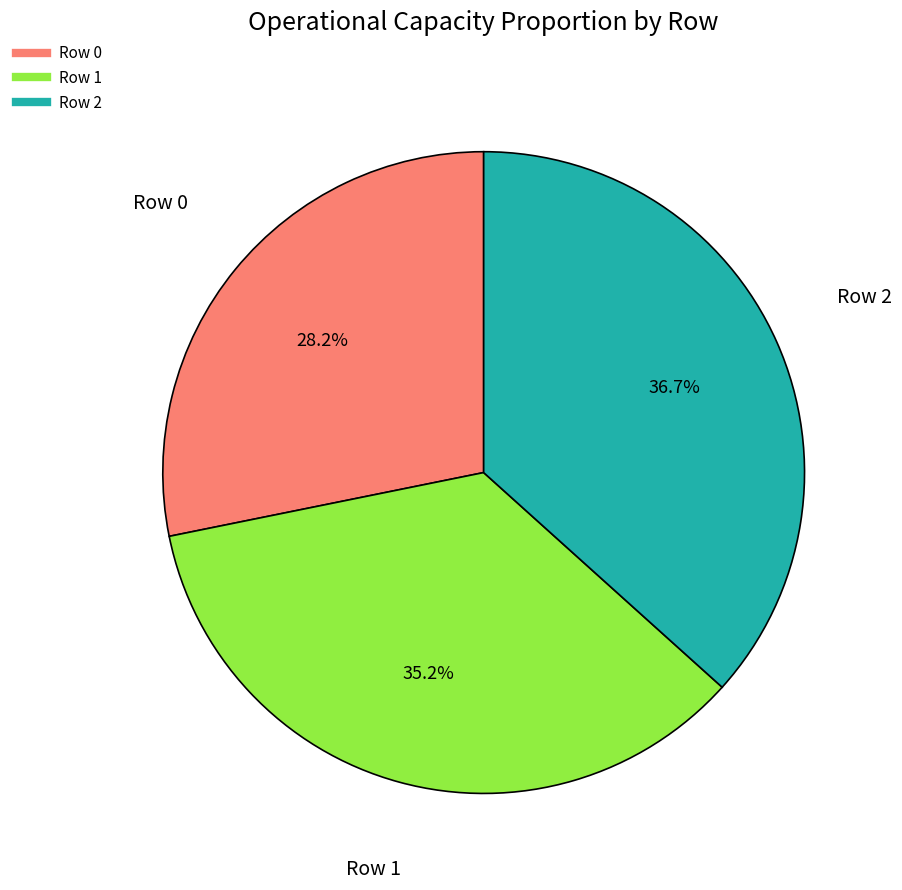

Approximately how many times larger is the value at Row 1 compared to Row 2?

1.0